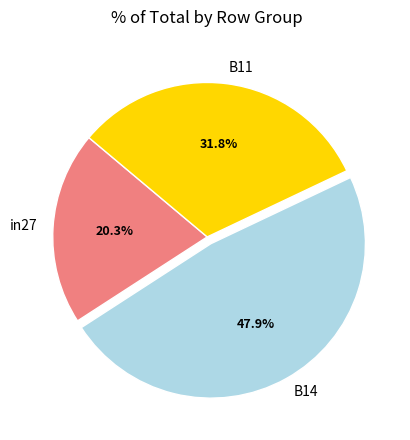

The in27 slice represents 10% of the pie. True or false?

False